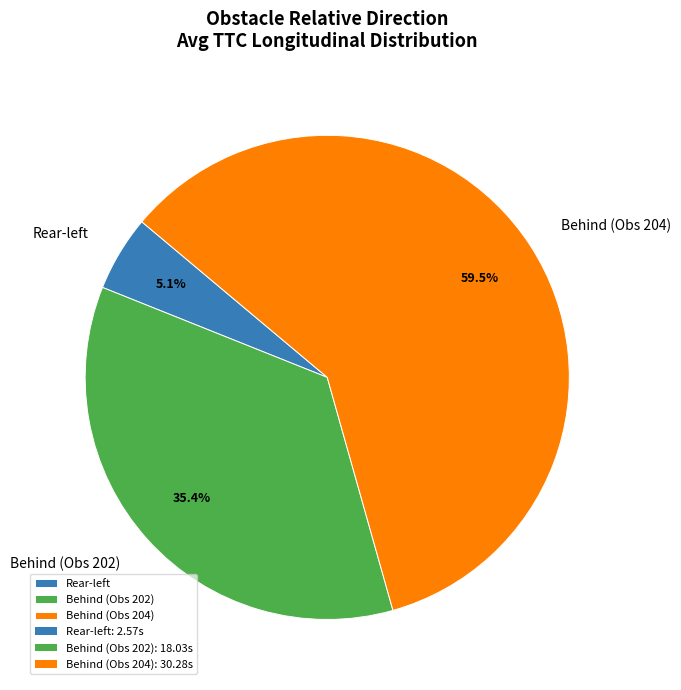

What is the majority slice?

Behind (Obs 204)